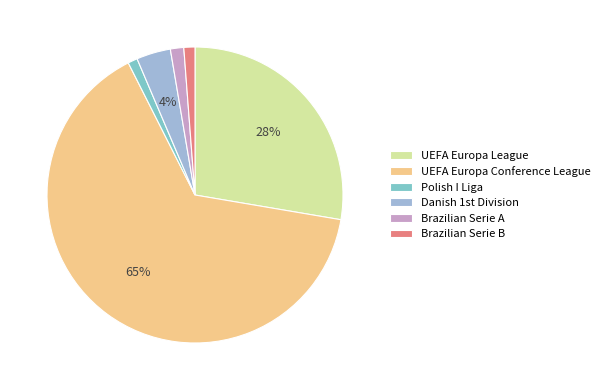

Count the number of slices in the pie.

6